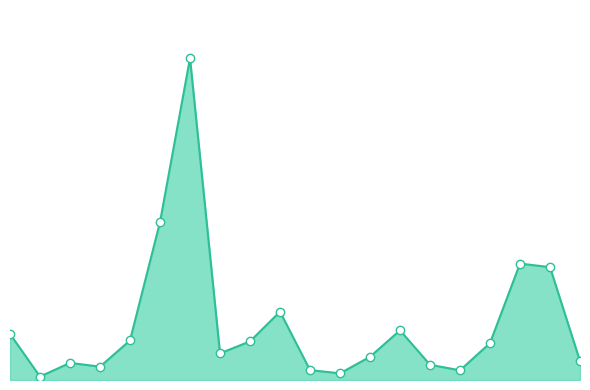

Does the chart have visible grid lines?

No